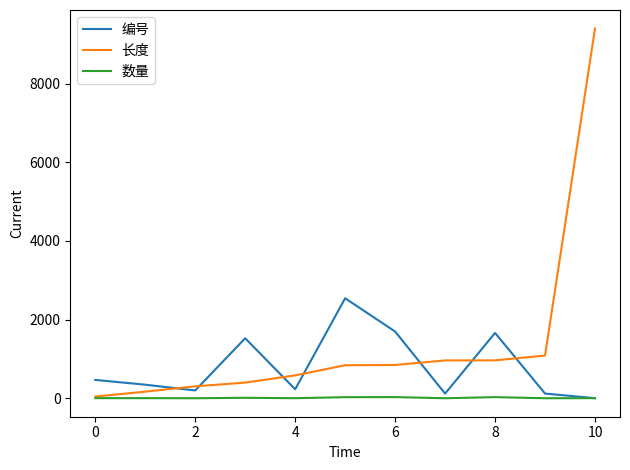

What is the greatest value displayed?

9400